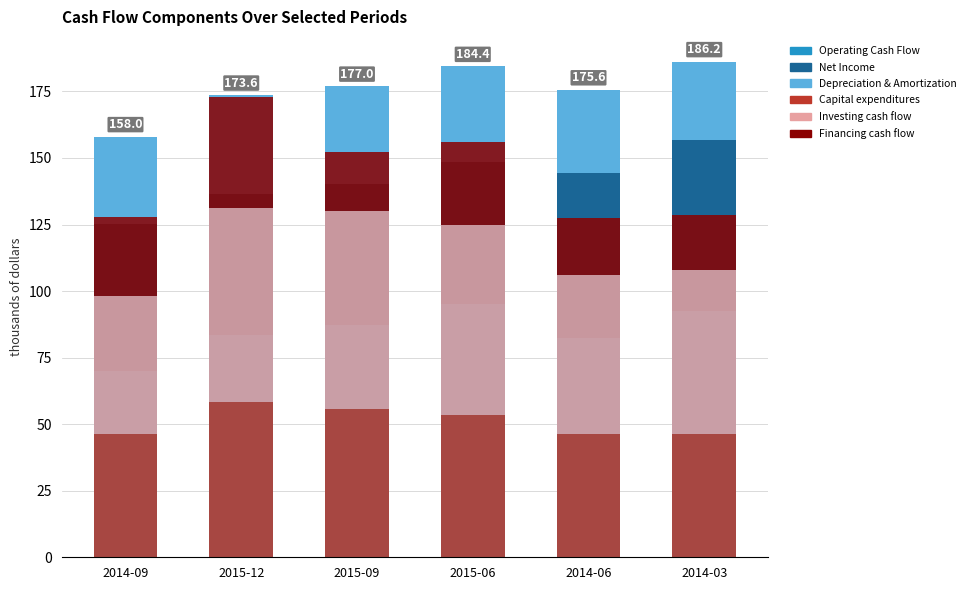

What is the label of the 4th bar from the left?

2015-06